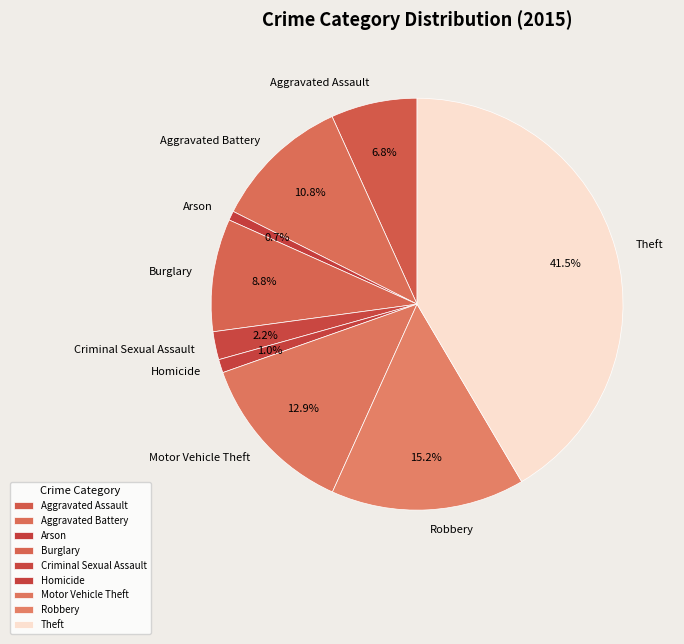

What portion of the pie excludes Robbery?

84.8%